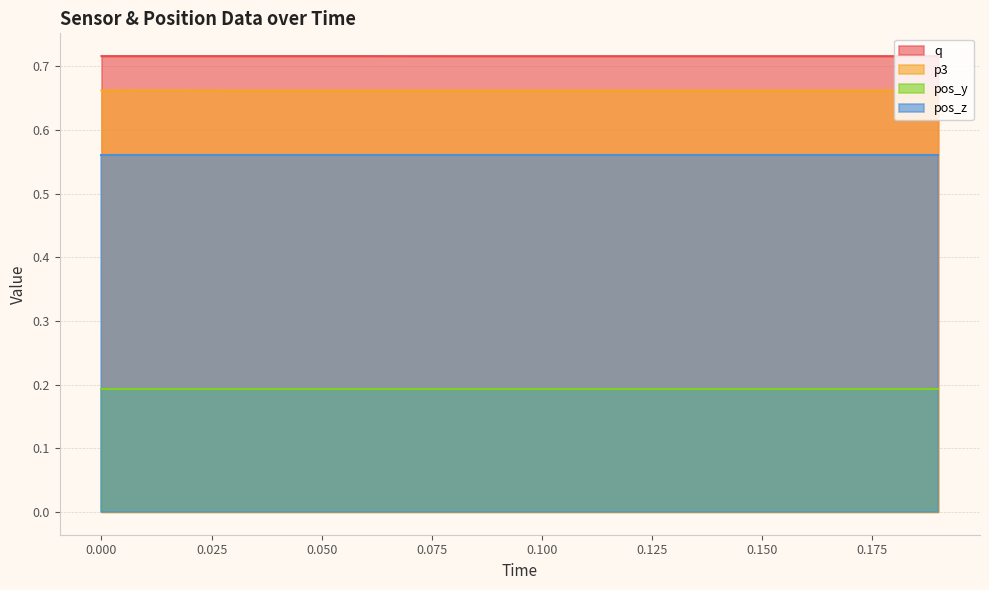

Which series has the largest total across all categories?

q